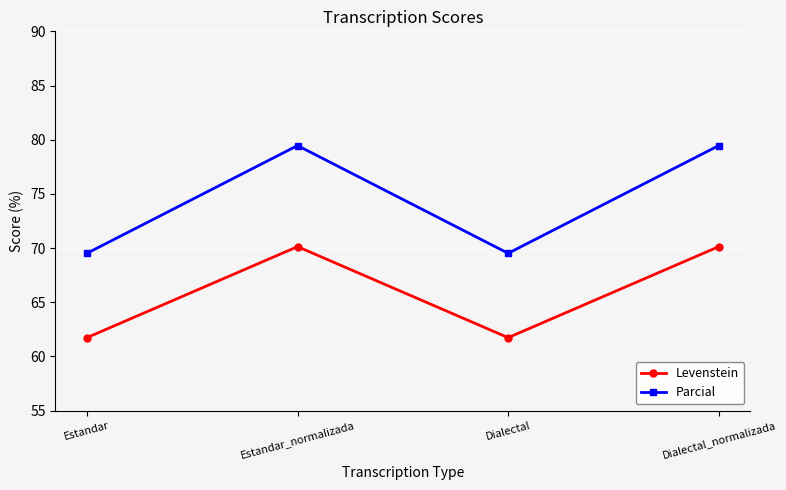

True or false: Parcial has a value of 79.5 at Estandar_normalizada.

True